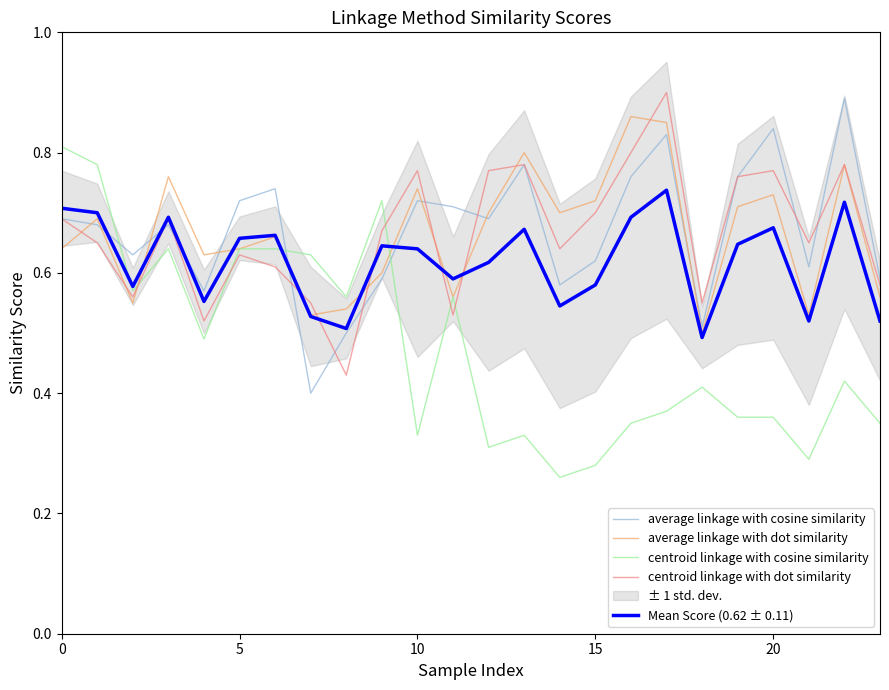

The centroid linkage with dot similarity series shows 0.9 at 5. True or false?

False